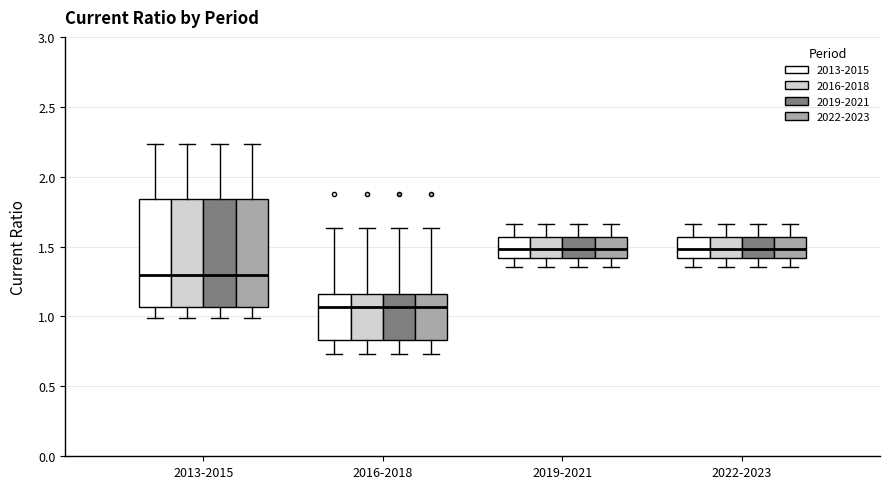

Reading left to right, transcribe this box plot: for each box, give where its median line is, the range the box spans, and where its two whiskers end, as read against the y-axis. The values are not printed on the chart, so give them approximately, as read against the axis.

2013-2015 (2013-2015): median 1.30, box 1.05 to 1.85, whiskers 1.00 to 2.25
2013-2015 (2016-2018): median 1.30, box 1.05 to 1.85, whiskers 1.00 to 2.25
2013-2015 (2019-2021): median 1.30, box 1.05 to 1.85, whiskers 1.00 to 2.25
2013-2015 (2022-2023): median 1.30, box 1.05 to 1.85, whiskers 1.00 to 2.25
2016-2018 (2013-2015): median 1.05, box 0.85 to 1.15, whiskers 0.75 to 1.65
2016-2018 (2016-2018): median 1.05, box 0.85 to 1.15, whiskers 0.75 to 1.65
2016-2018 (2019-2021): median 1.05, box 0.85 to 1.15, whiskers 0.75 to 1.65
2016-2018 (2022-2023): median 1.05, box 0.85 to 1.15, whiskers 0.75 to 1.65
2019-2021 (2013-2015): median 1.50, box 1.40 to 1.55, whiskers 1.35 to 1.65
2019-2021 (2016-2018): median 1.50, box 1.40 to 1.55, whiskers 1.35 to 1.65
2019-2021 (2019-2021): median 1.50, box 1.40 to 1.55, whiskers 1.35 to 1.65
2019-2021 (2022-2023): median 1.50, box 1.40 to 1.55, whiskers 1.35 to 1.65
2022-2023 (2013-2015): median 1.50, box 1.40 to 1.55, whiskers 1.35 to 1.65
2022-2023 (2016-2018): median 1.50, box 1.40 to 1.55, whiskers 1.35 to 1.65
2022-2023 (2019-2021): median 1.50, box 1.40 to 1.55, whiskers 1.35 to 1.65
2022-2023 (2022-2023): median 1.50, box 1.40 to 1.55, whiskers 1.35 to 1.65